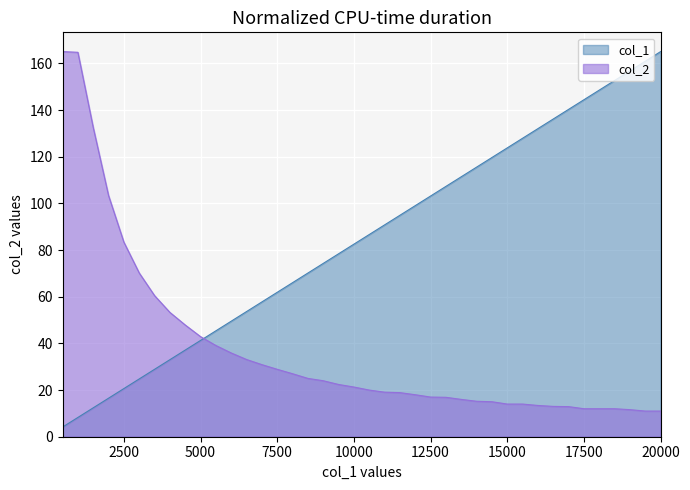

Which series has the largest range (max minus min)?

col_1